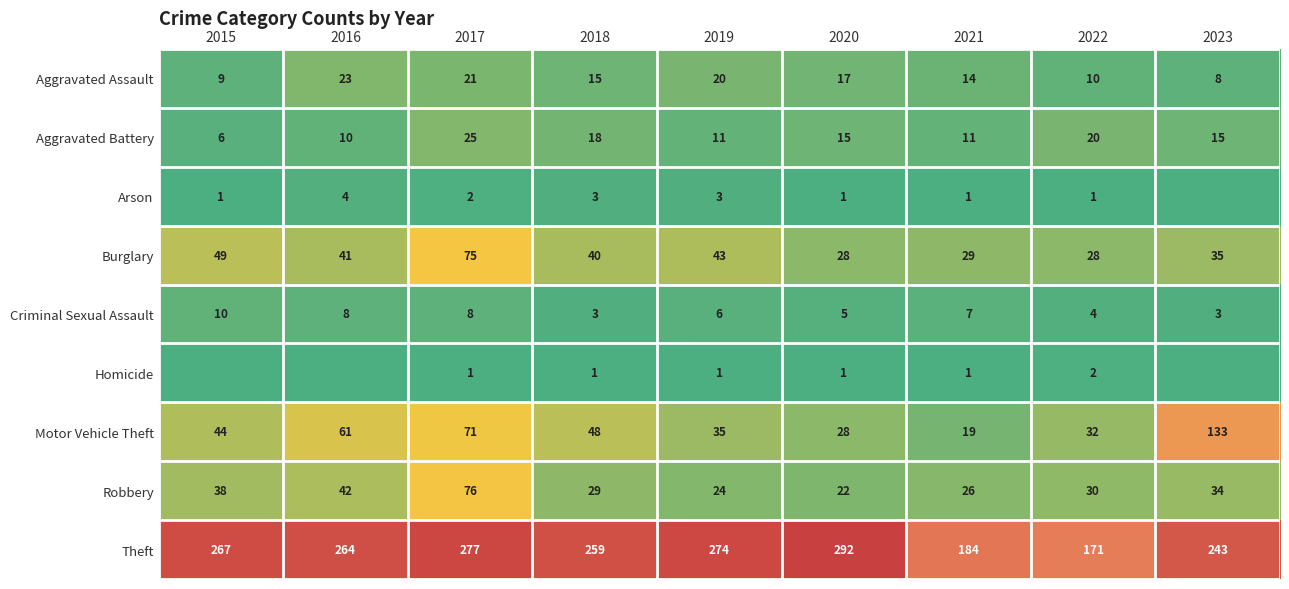

At which label does Theft reach its peak?

2020